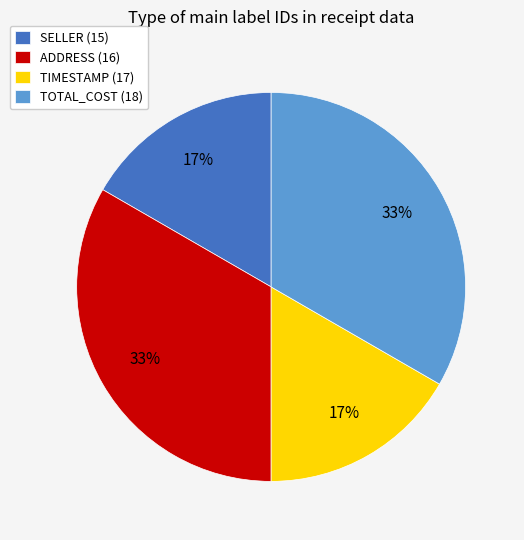

To the nearest percent, what is the combined percentage of TIMESTAMP (17) and TOTAL_COST (18)?

50%